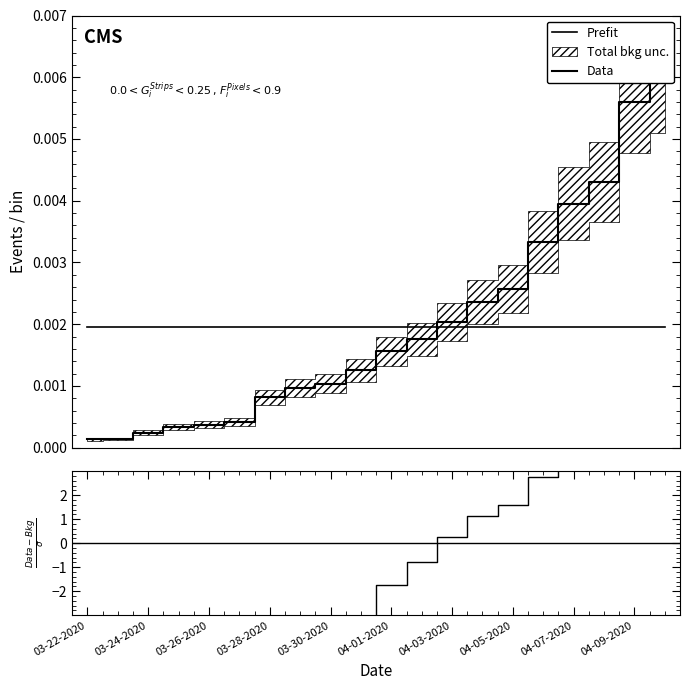

What is the minimum value shown in the chart?

-89.3